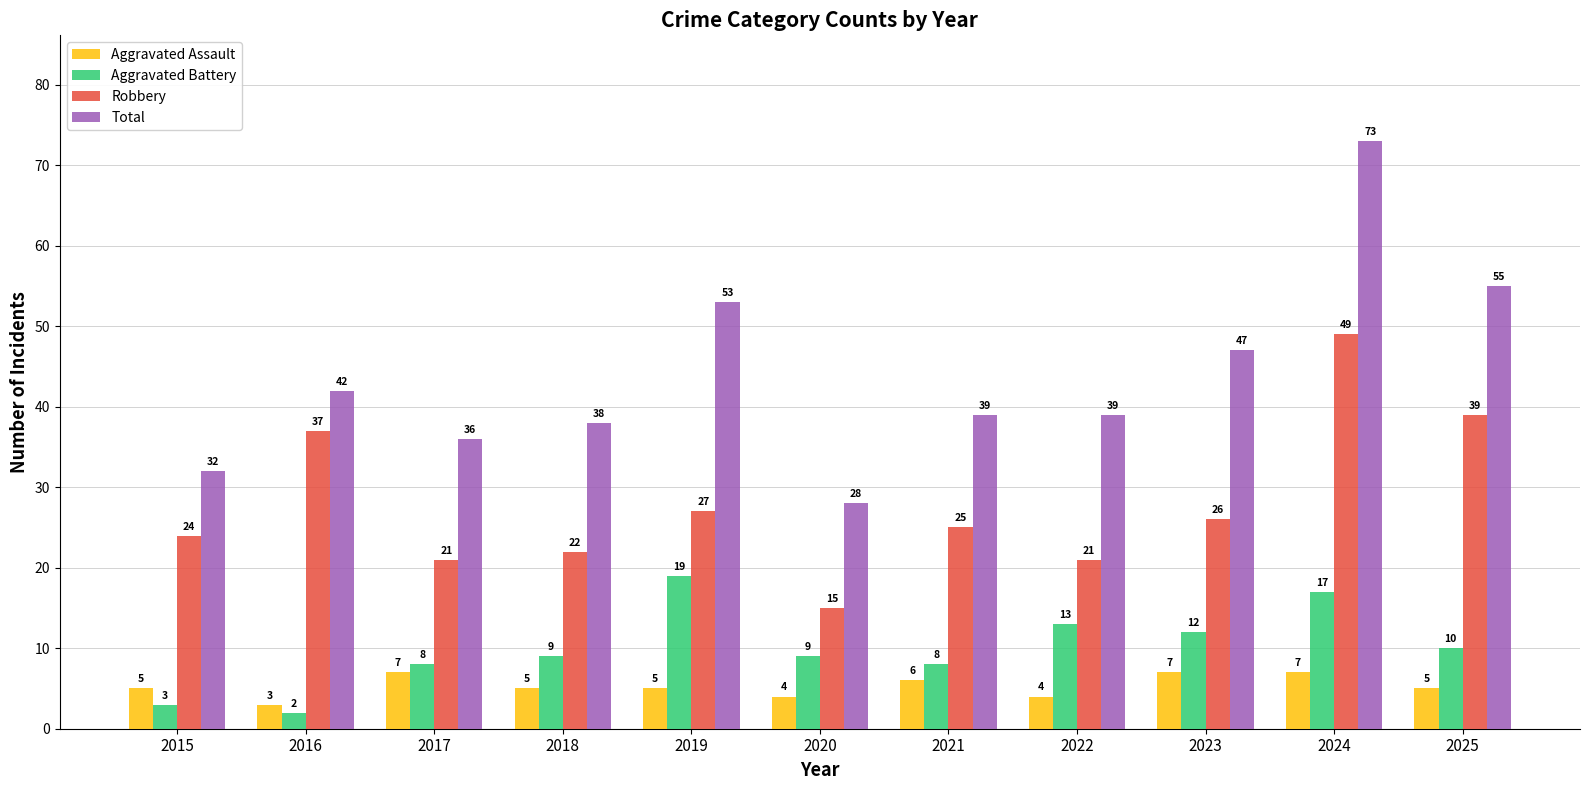

True or false: Aggravated Battery has a value of 9 at 2020.

True